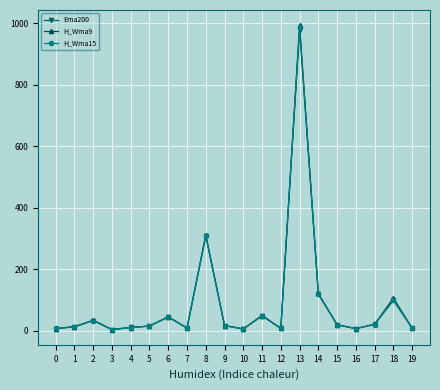

The Ema200 series shows 7.5 at 0. True or false?

True